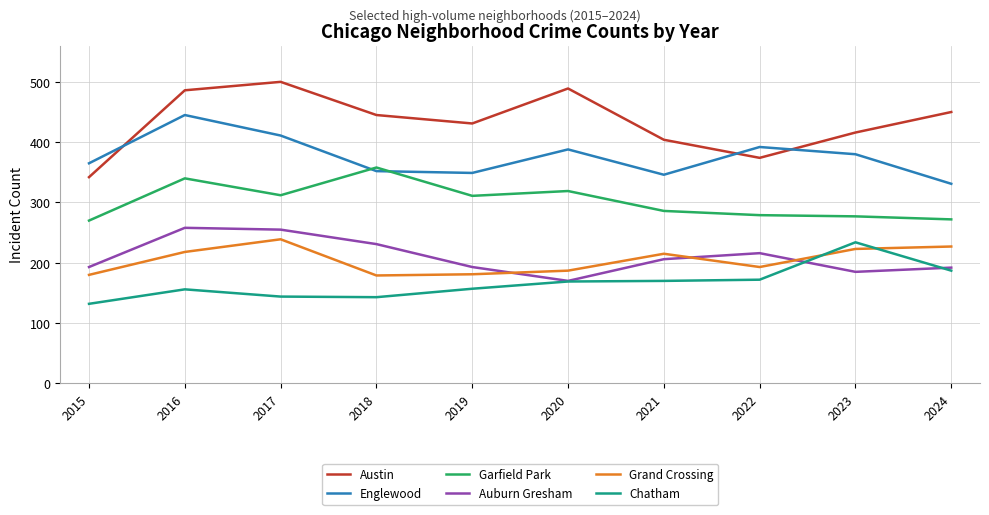

What is the total value across all series at 2018?

1708